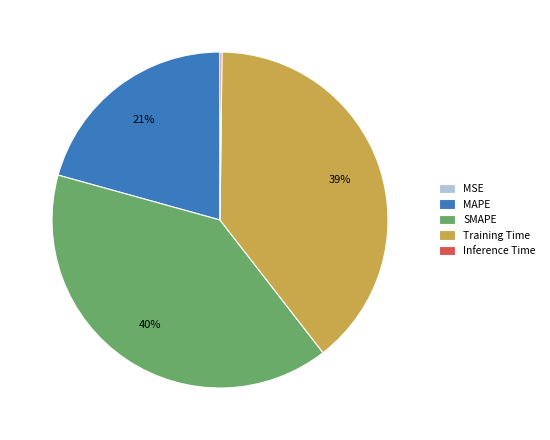

Which category has the biggest portion of the pie?

SMAPE